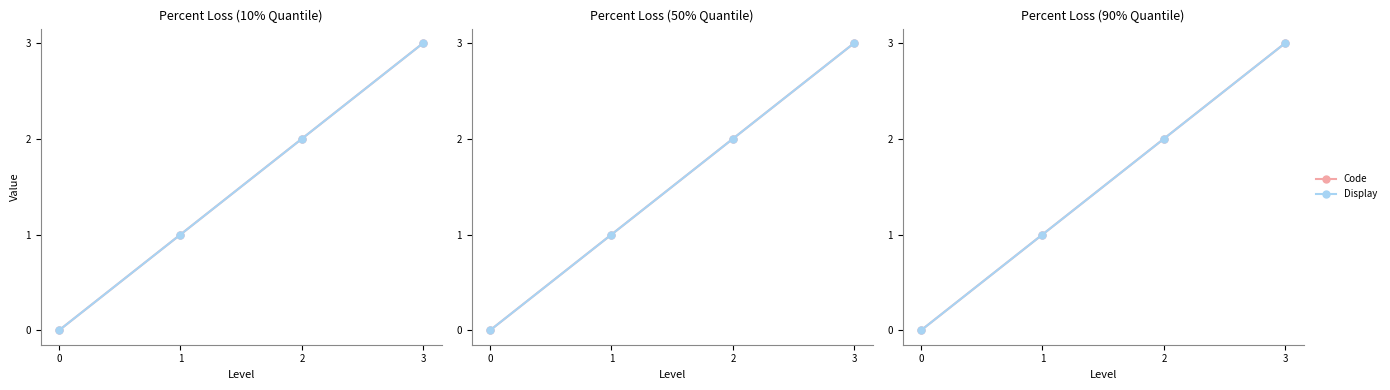

True or false: Code has a value of 3 at 3.

True